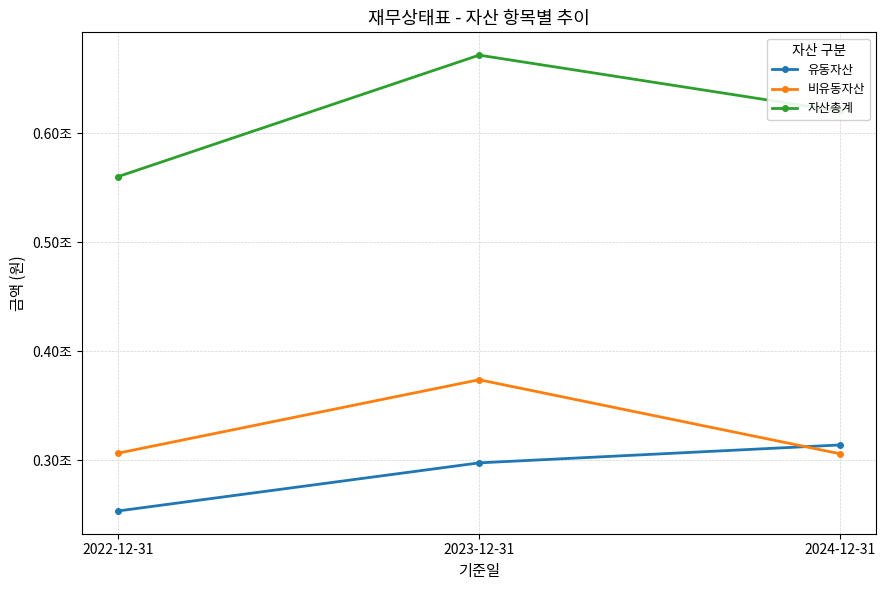

List the labels in order of 비유동자산 value, smallest first.

2024-12-31, 2022-12-31, 2023-12-31